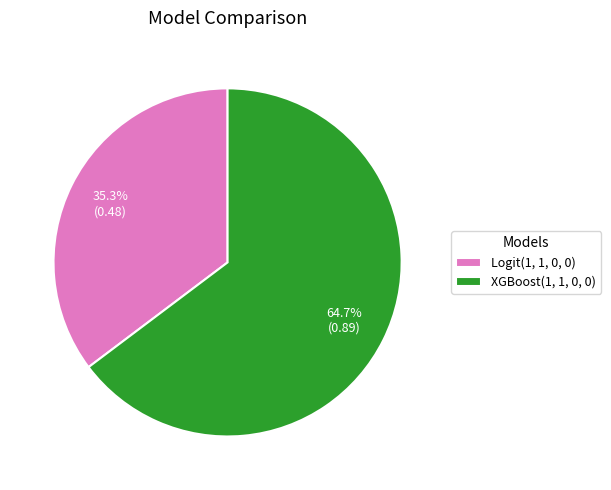

Which slice represents more than half of the pie?

XGBoost(1, 1, 0, 0)